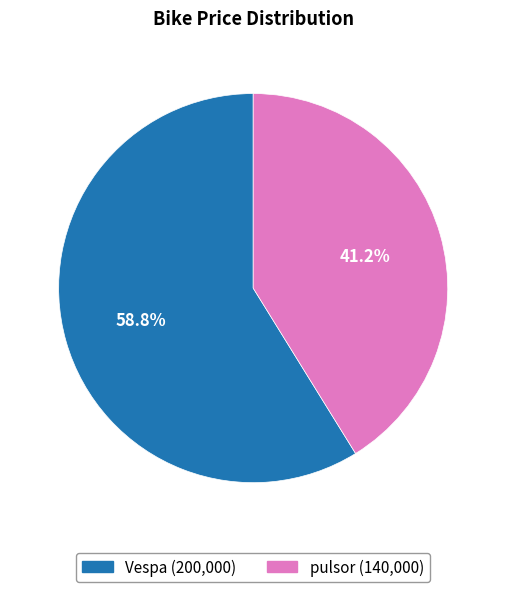

Is the sum of pulsor and Vespa greater than half?

Yes